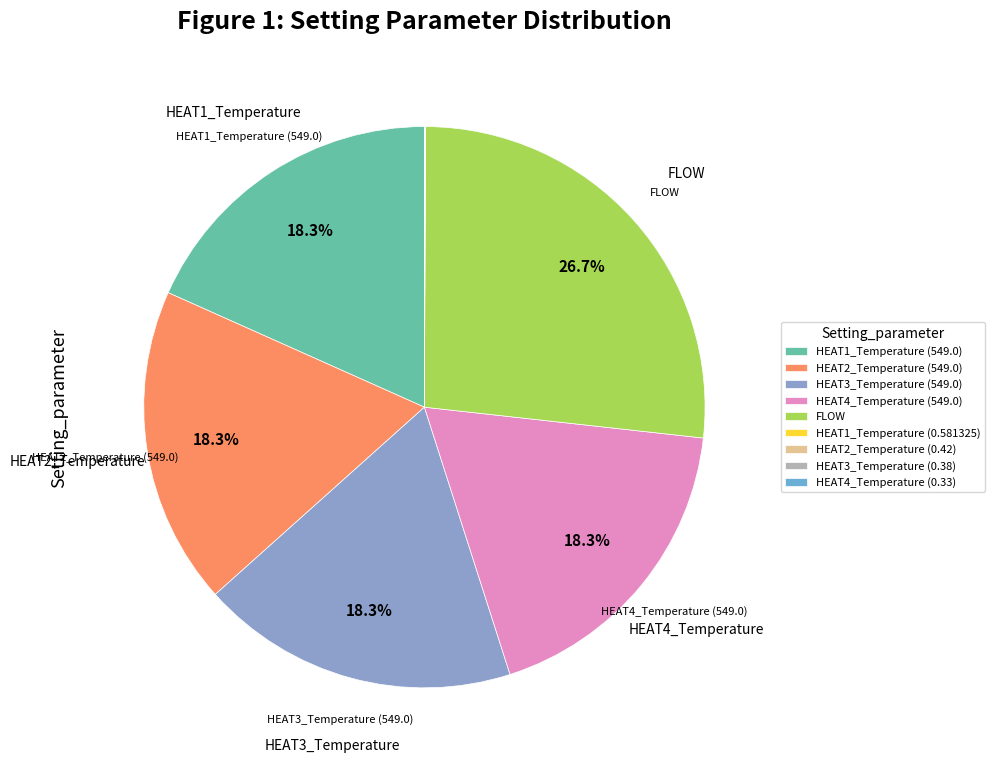

Is it true that HEAT1_Temperature (0.581325) is 1% of the pie?

False